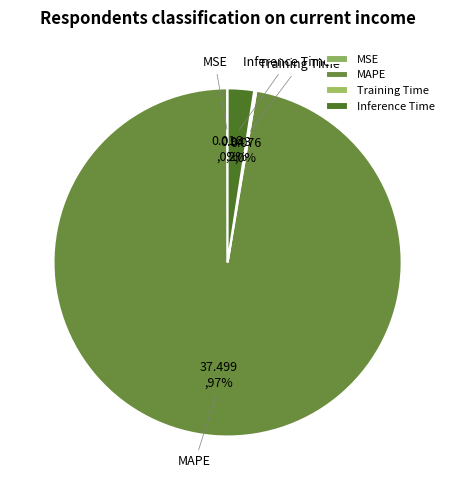

True or false: Inference Time accounts for 2% of the total.

True